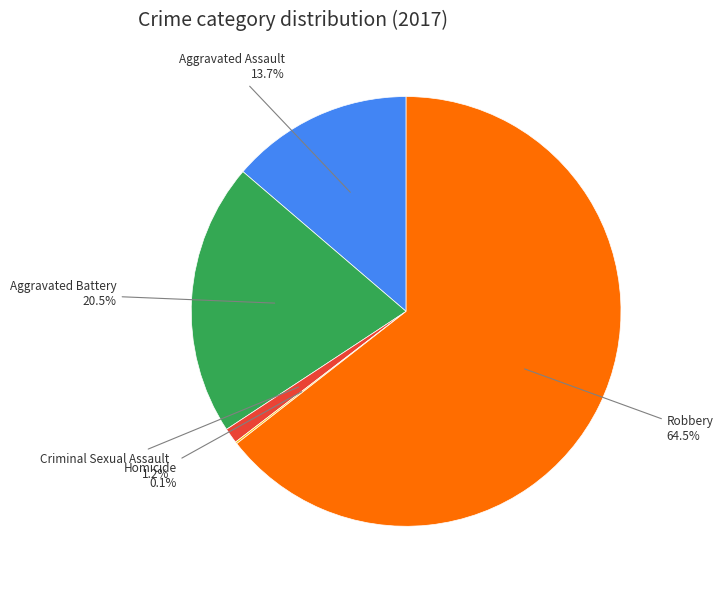

What percentage is NOT represented by Robbery?

35.5%